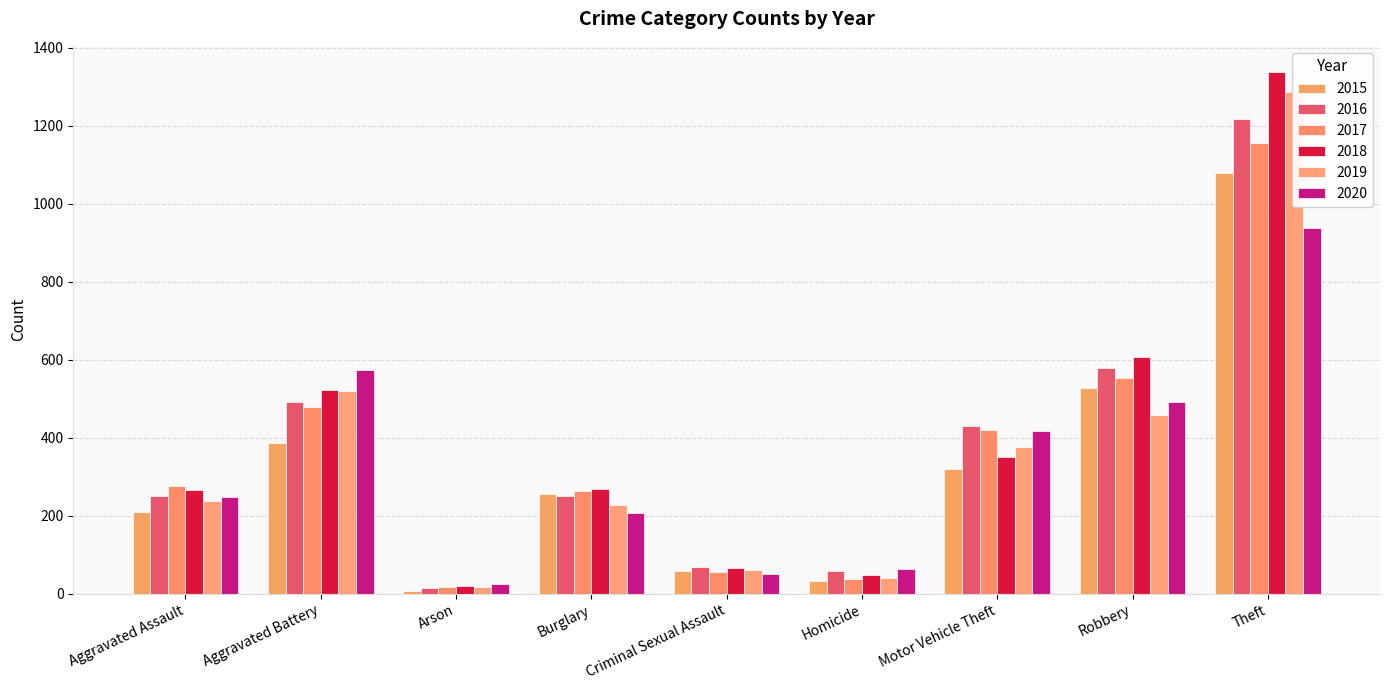

What are all the series names shown in the legend?

2015, 2016, 2017, 2018, 2019, 2020